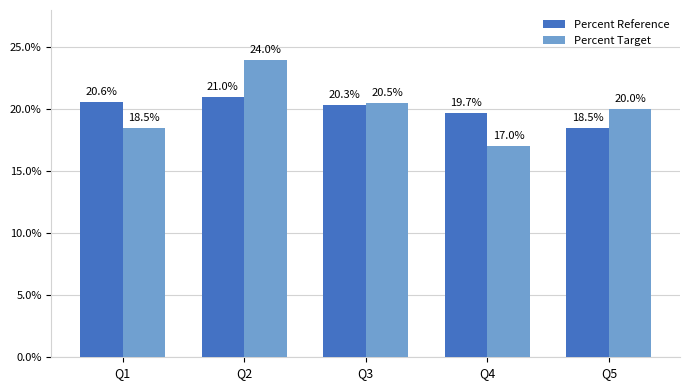

What is the average value of the Percent Target series?

0.2